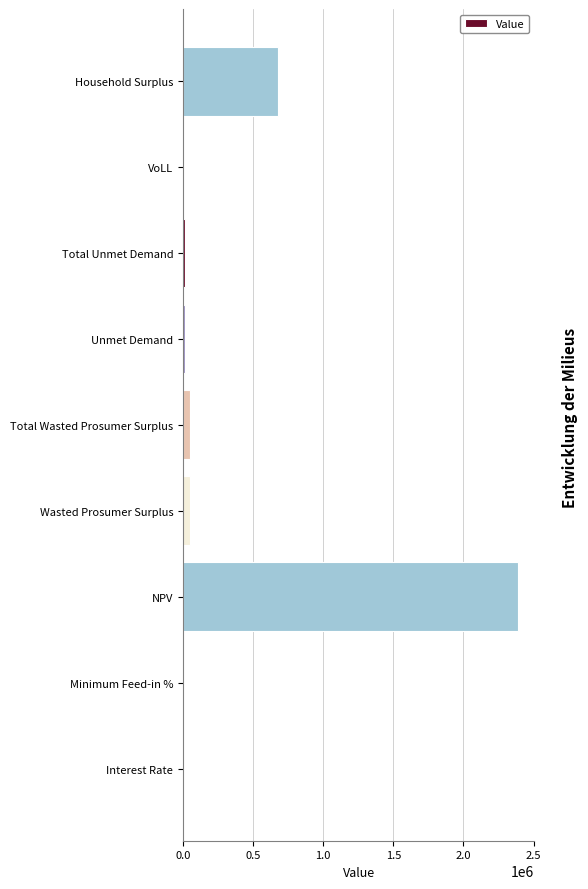

At which category does the chart reach its peak across all series?

NPV